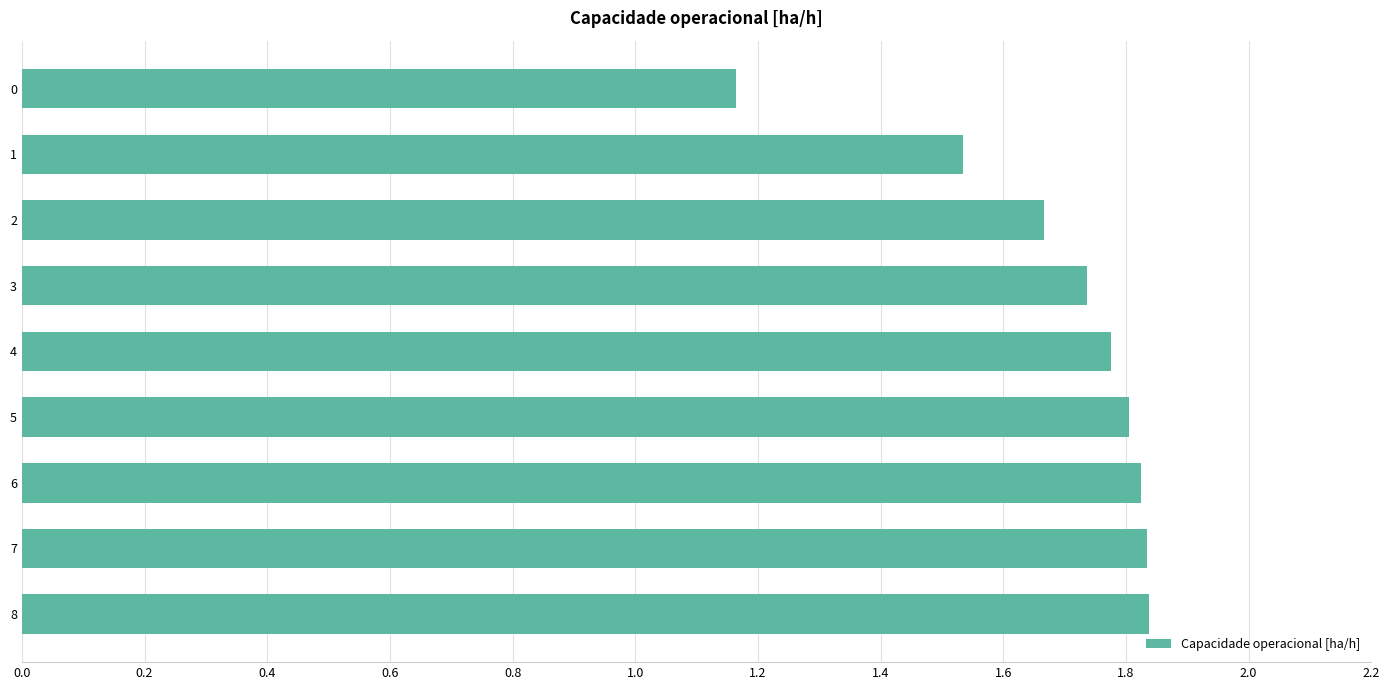

Is it true that the value at 8 is 1.2?

False